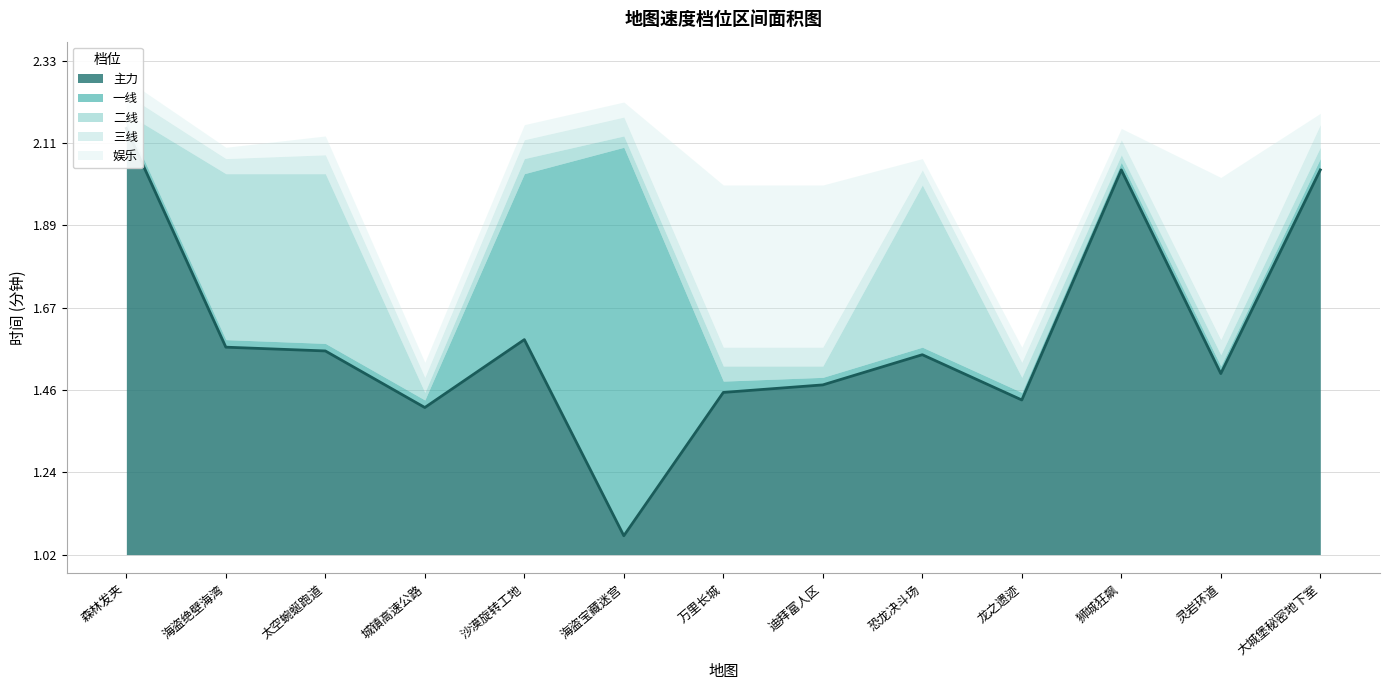

Is the value of 二线 at 狮城狂飙 greater than the value of 一线 at 太空蜿蜒跑道?

Yes